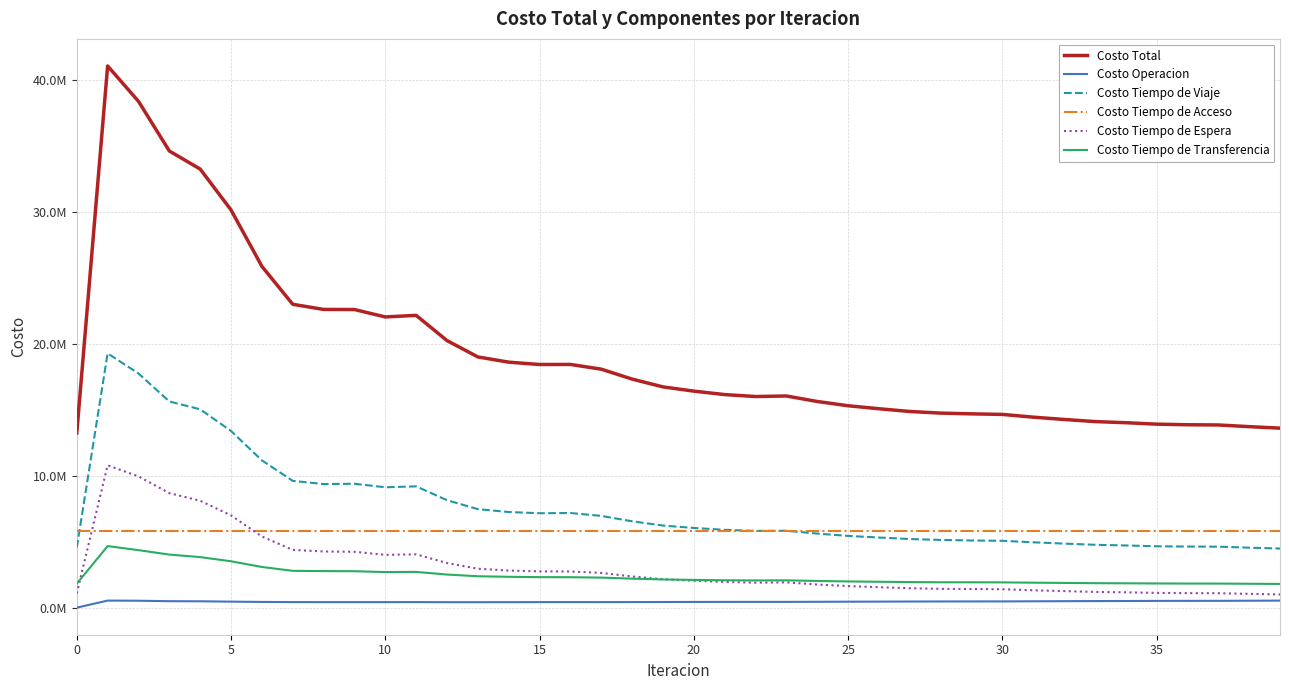

Does the chart have visible grid lines?

Yes